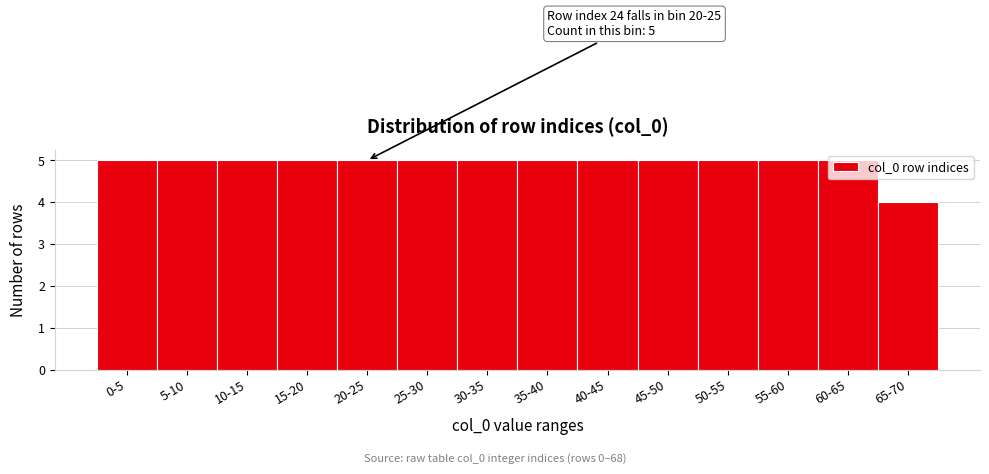

Is it true that the value at 20-25 is 5?

True